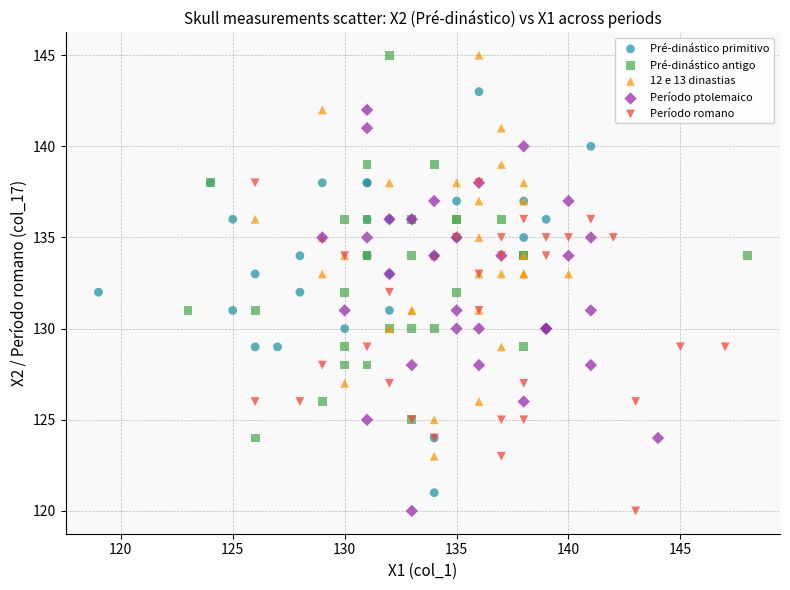

What are all the series names shown in the legend?

Pré-dinástico primitivo, Pré-dinástico antigo, 12 e 13 dinastias, Período ptolemaico, Período romano